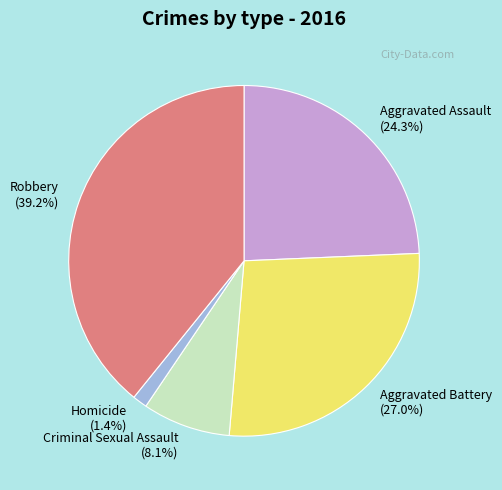

To the nearest percent, what is the difference between the largest and smallest slice percentages?

38%